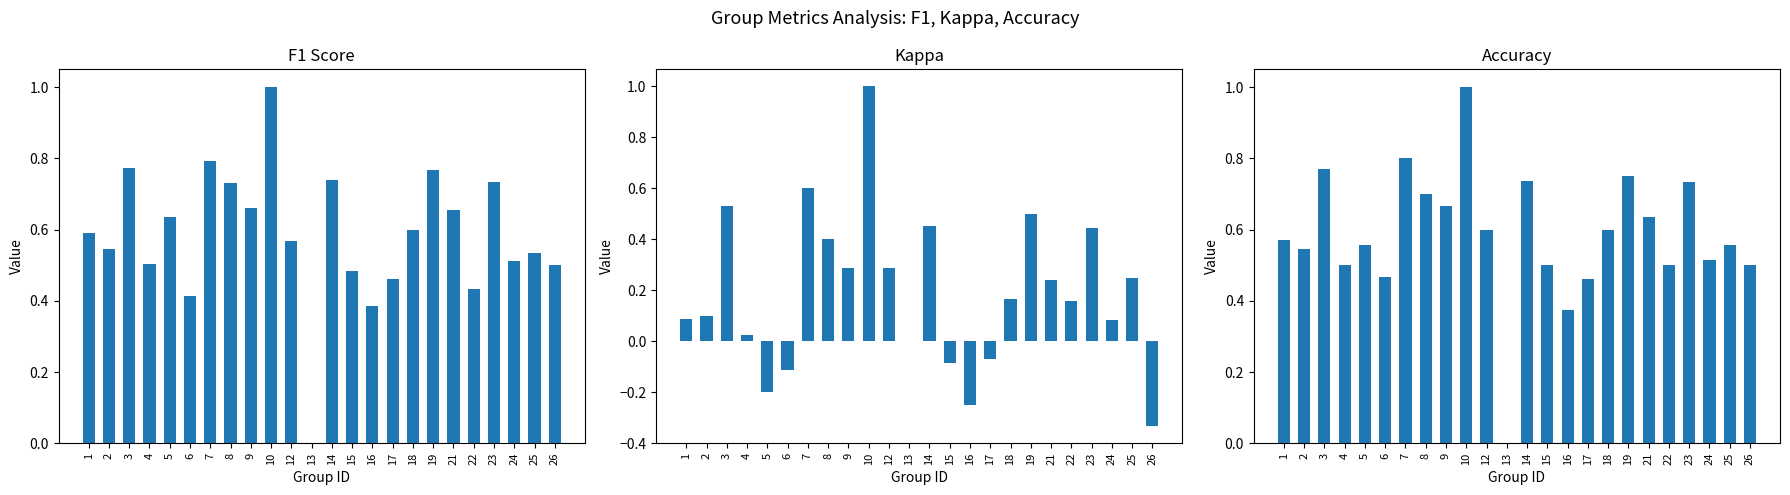

Which series has the largest total across all categories?

accuracy